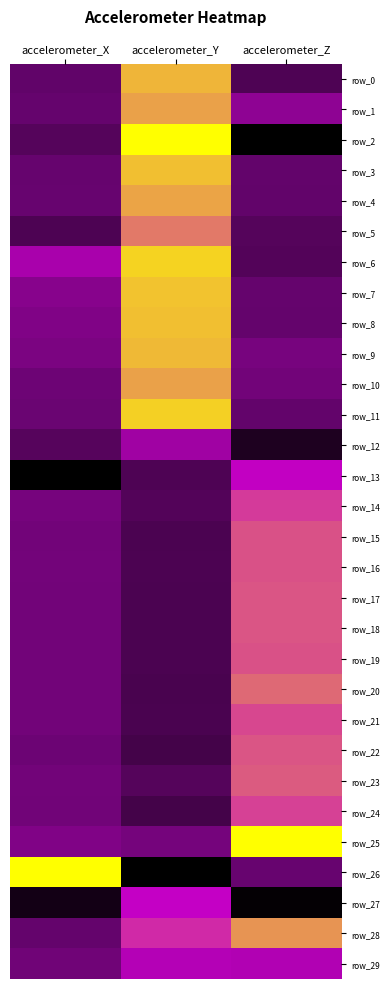

What is the minimum value for row_29?

0.4